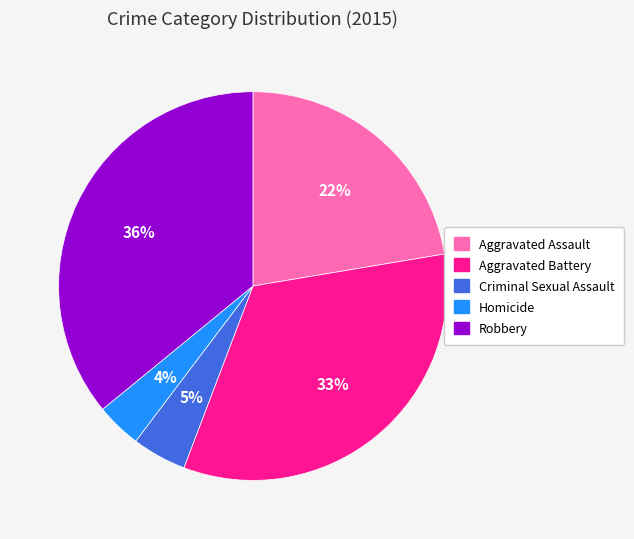

What is the smallest slice in the pie chart?

Homicide